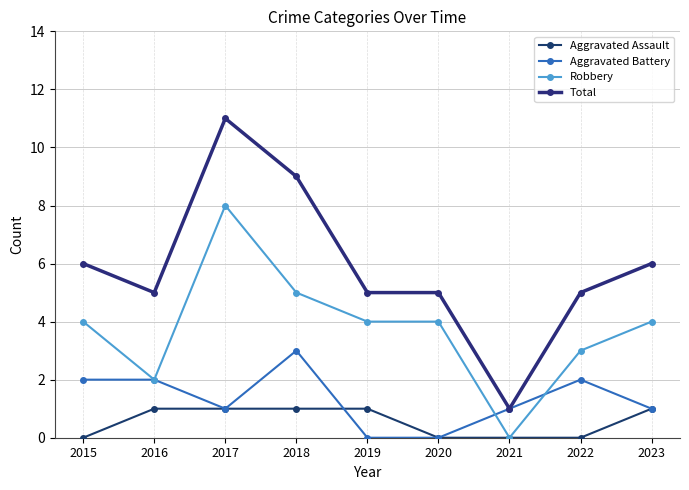

At how many categories does at least one series exceed 9?

1